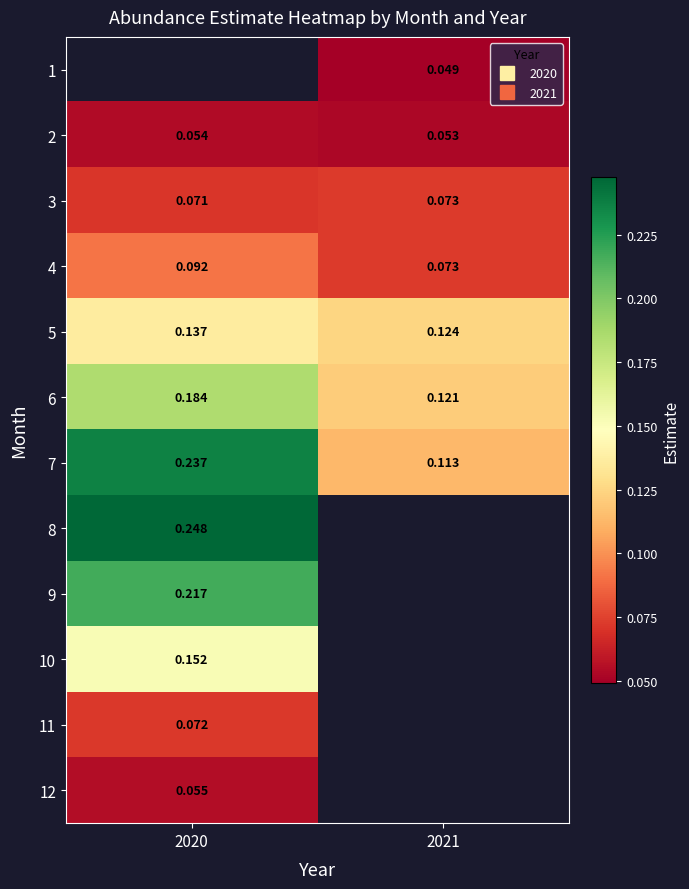

Which label corresponds to the smallest value in the chart?

2021